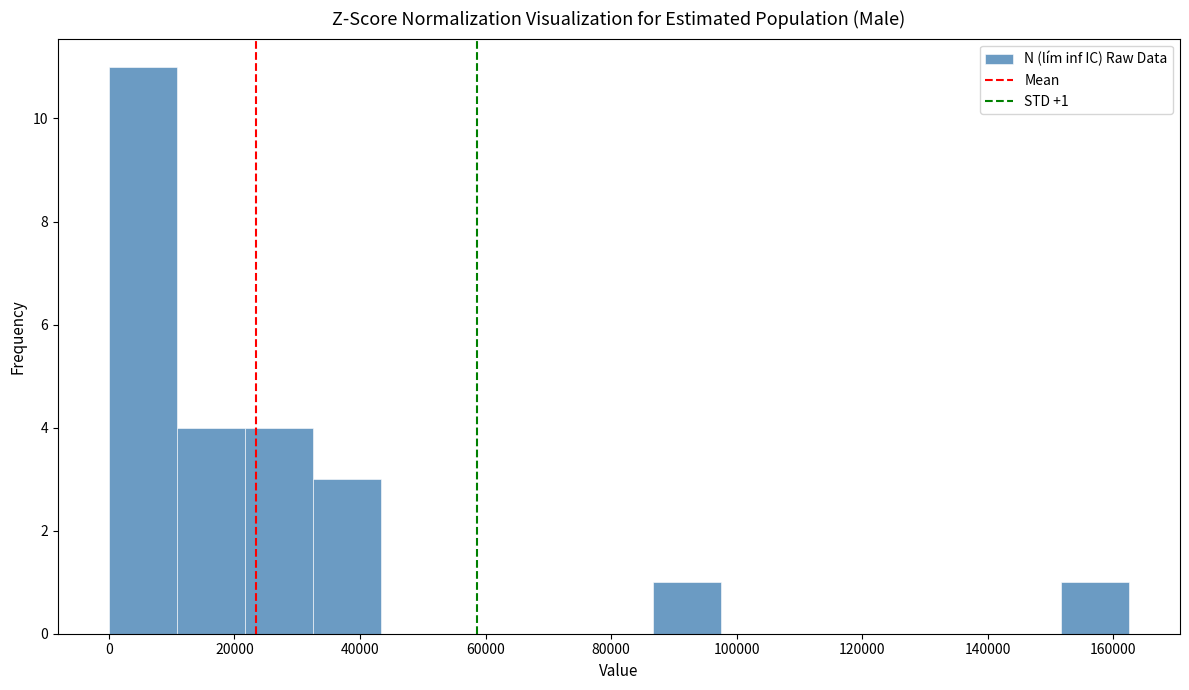

Over which range of the x-axis is the bar tallest?

0 to 10000